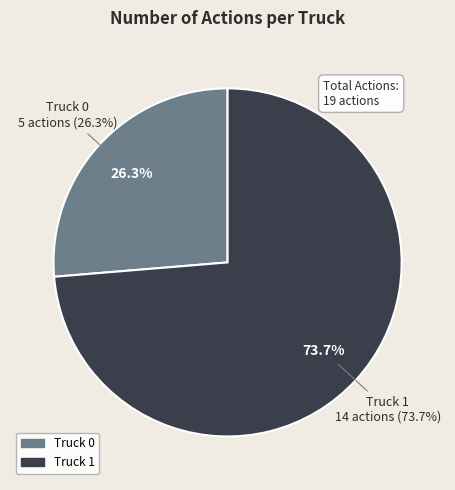

To the nearest percent, what is the difference between the largest and smallest slice percentages?

47%